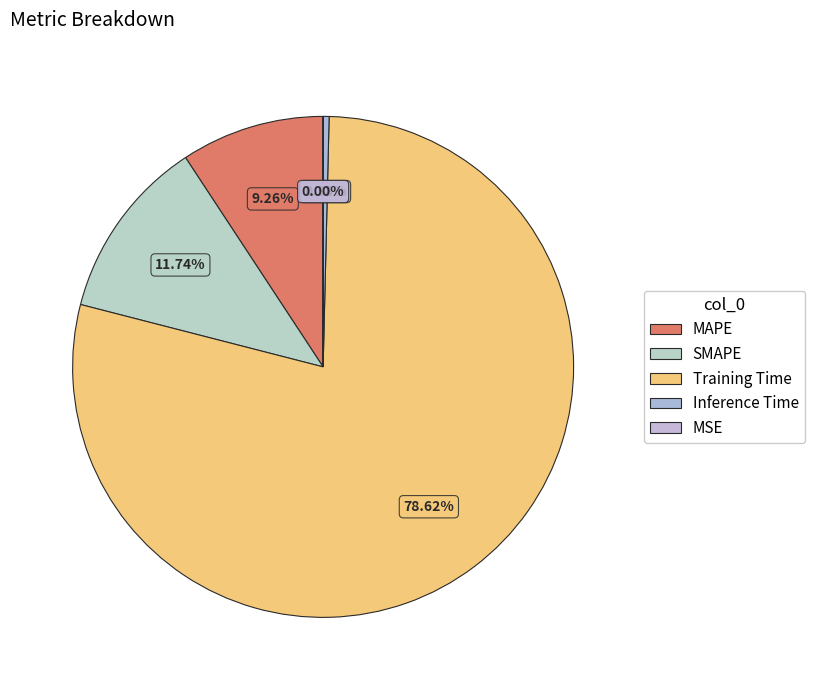

Count the number of slices in the pie.

5